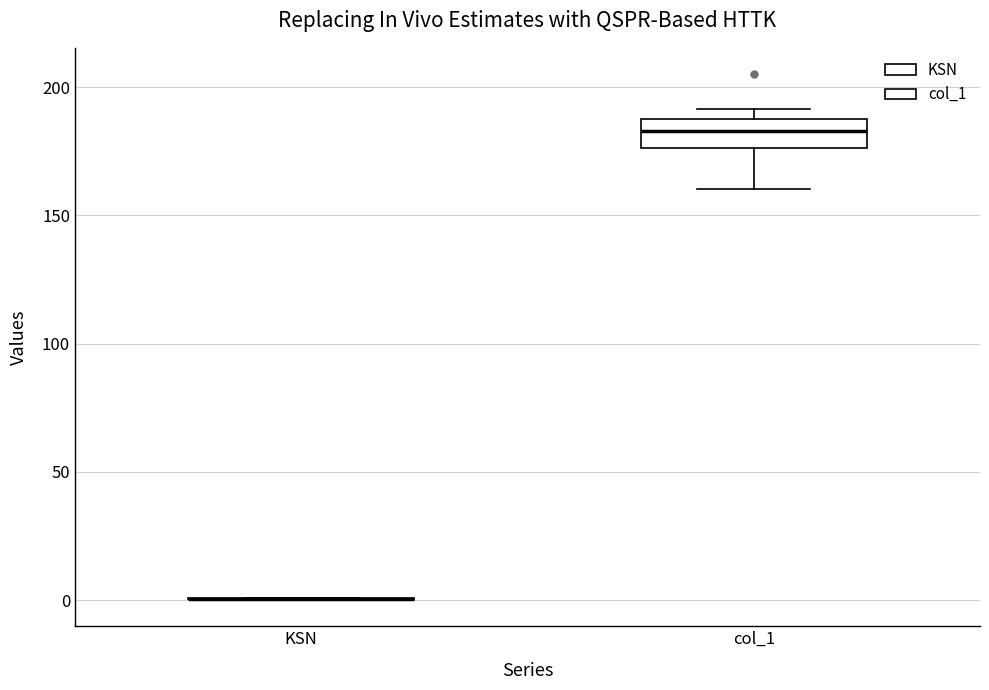

Reading left to right, transcribe this box plot: for each box, give where its median line is, the range the box spans, and where its two whiskers end, as read against the y-axis. The values are not printed on the chart, so give them approximately, as read against the axis.

KSN: box collapsed to a line at 0, whiskers 0 to 0
col_1: median 185, box 175 to 190, whiskers 160 to 190 (just above the box's upper edge)